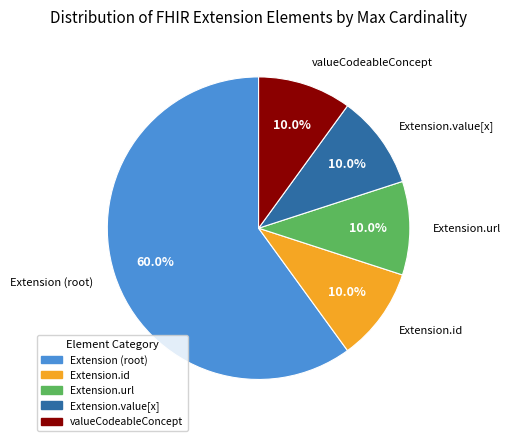

To the nearest percent, what is the difference between the largest and smallest slice percentages?

50%